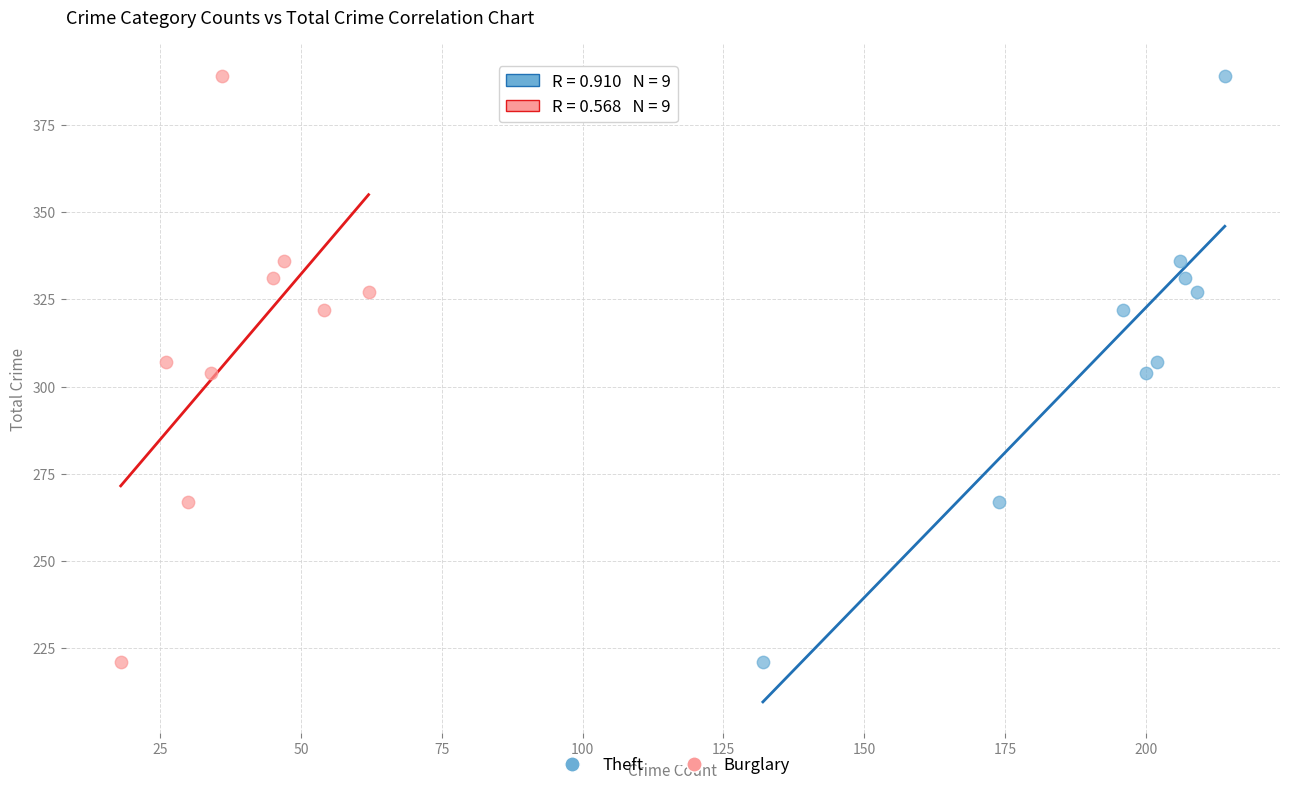

What are all the series names shown in the legend?

Theft, Burglary